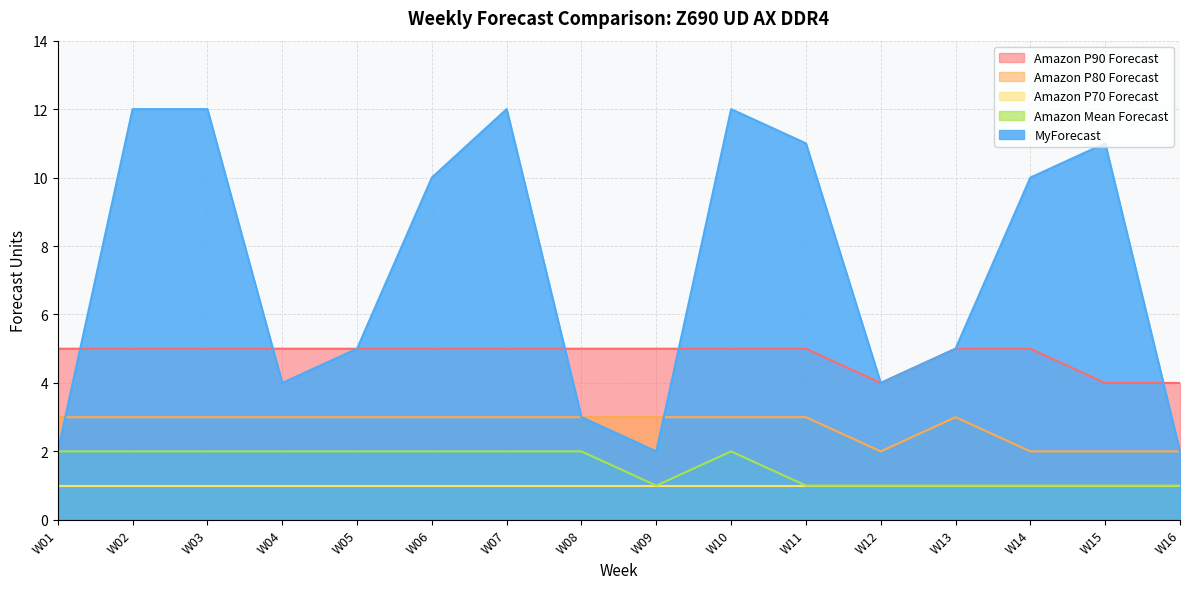

At which label does MyForecast reach its peak?

W02